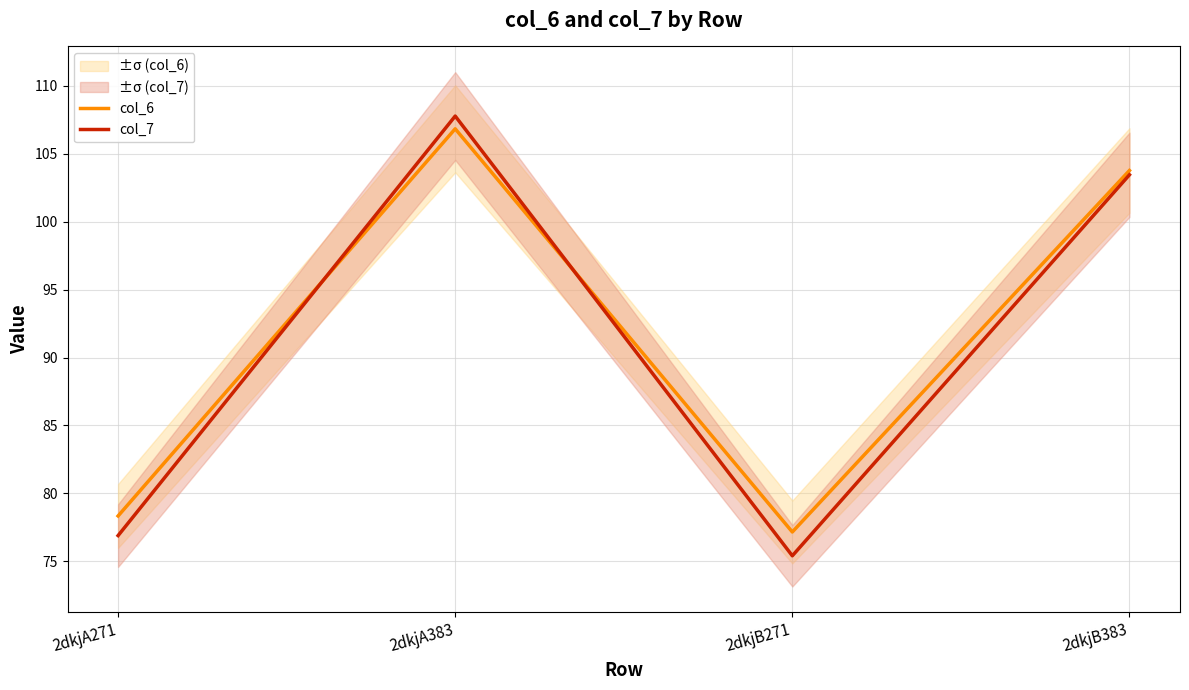

How many lines are shown in the chart?

2